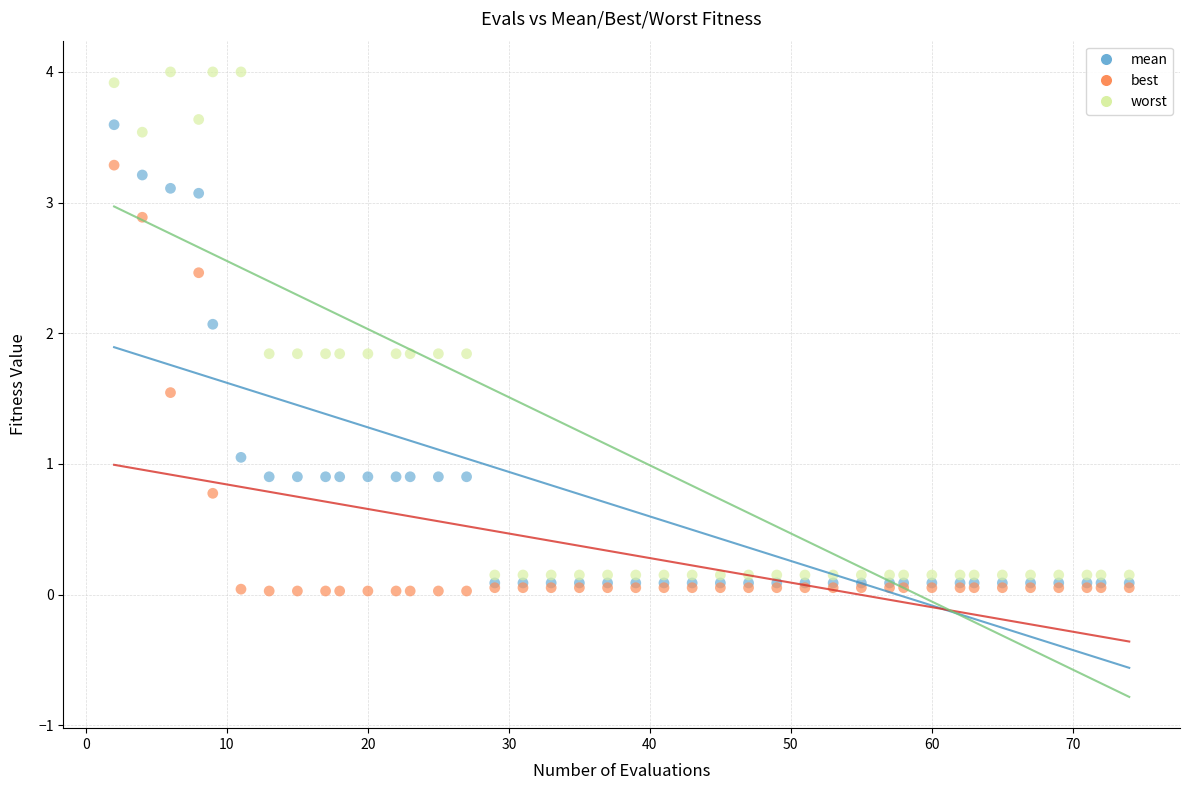

Which series reaches the maximum Y coordinate?

worst